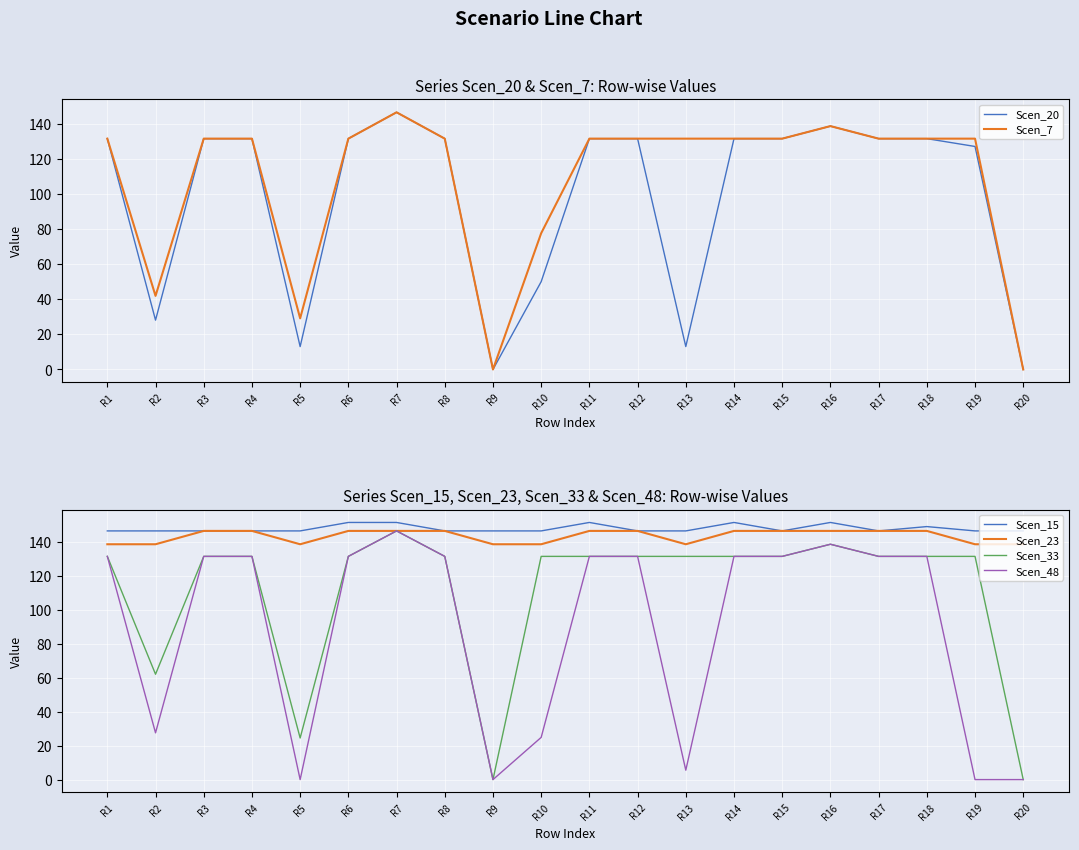

How many values in the Scen_33 series are below 131?

4